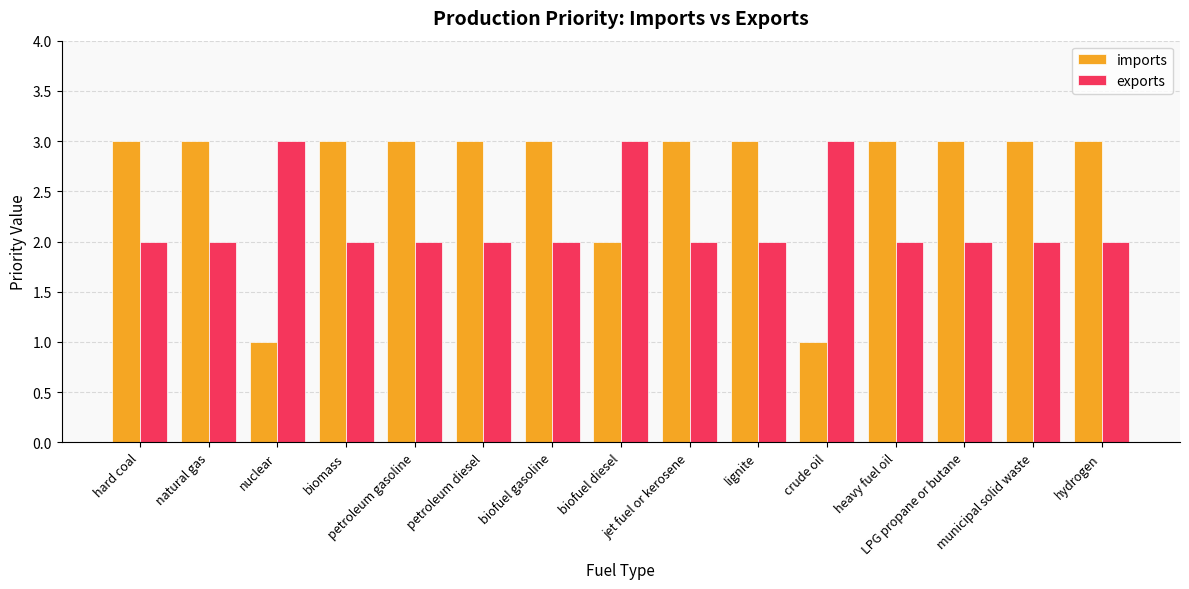

Reading right to left, what are all the values shown in this chart?

imports: 3	3	3	3	1	3	3	2	3	3	3	3	1	3	3
exports: 2	2	2	2	3	2	2	3	2	2	2	2	3	2	2